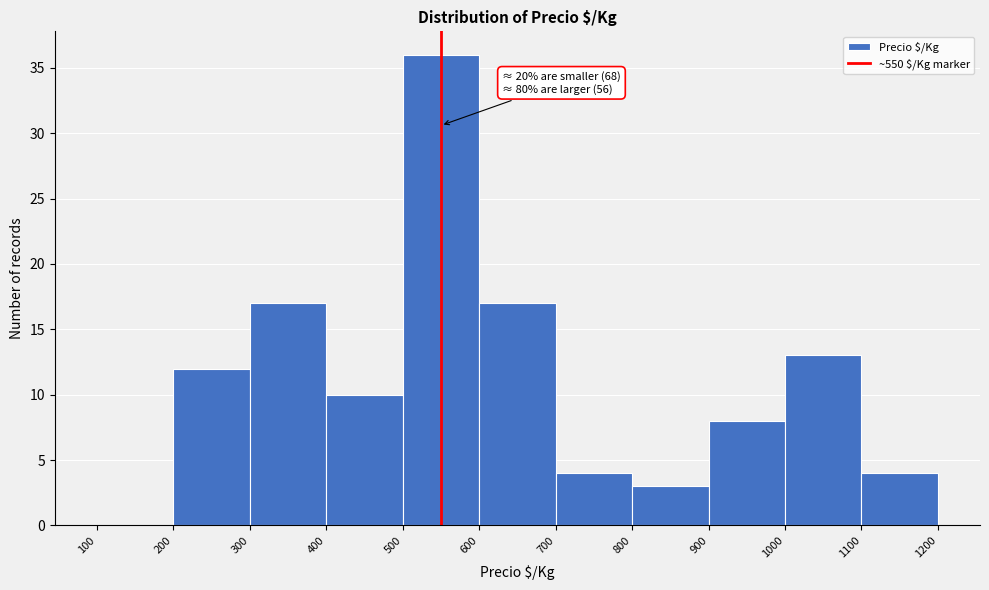

Over which range of the x-axis is the bar tallest?

500 to 600